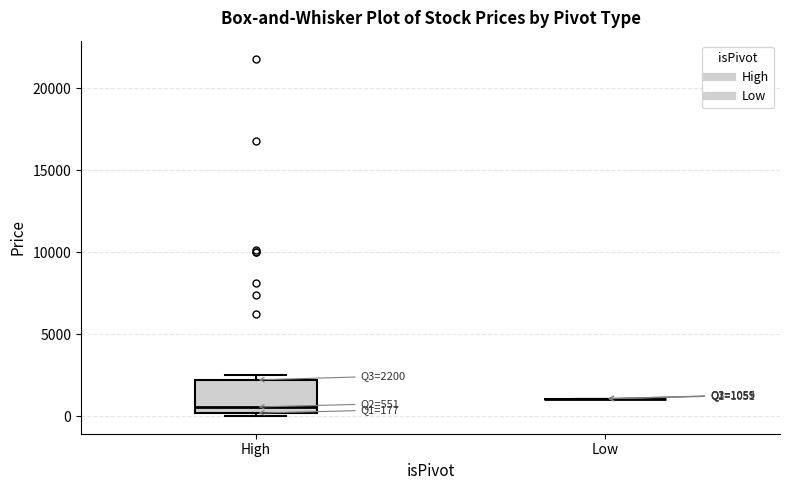

Which box is the tallest, from its lower edge to its upper edge?

High